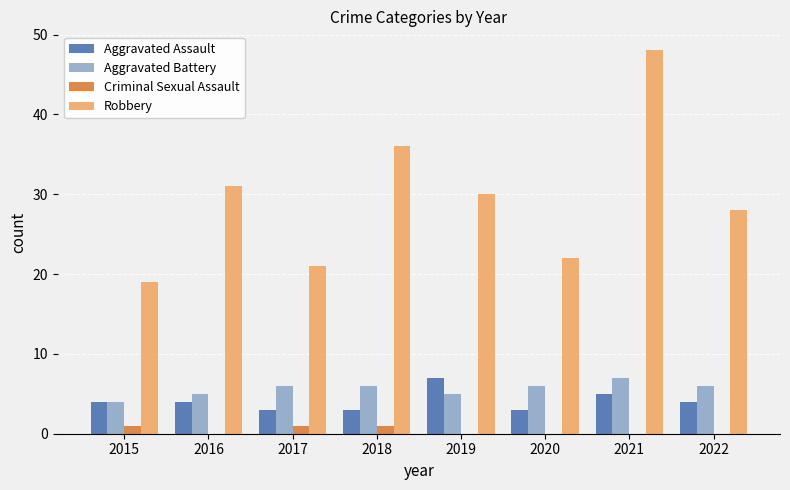

The value of Robbery at 2015 is 19. True or false?

True